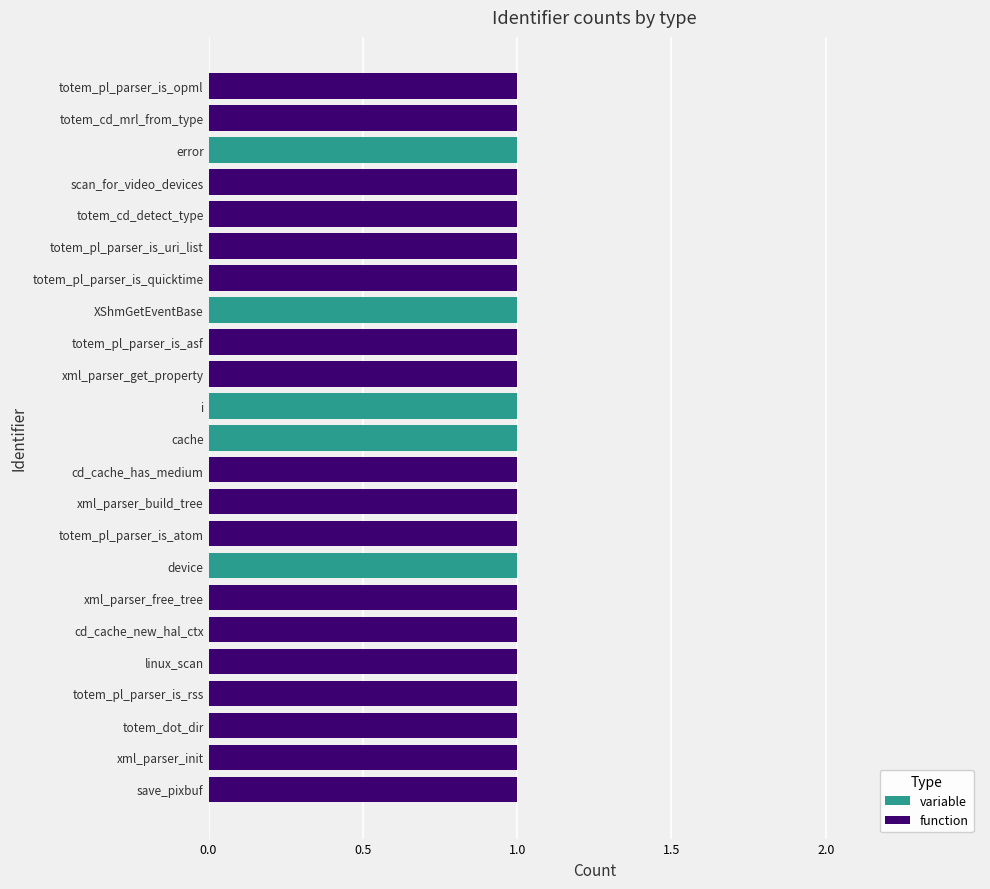

How many distinct data groups are displayed?

2